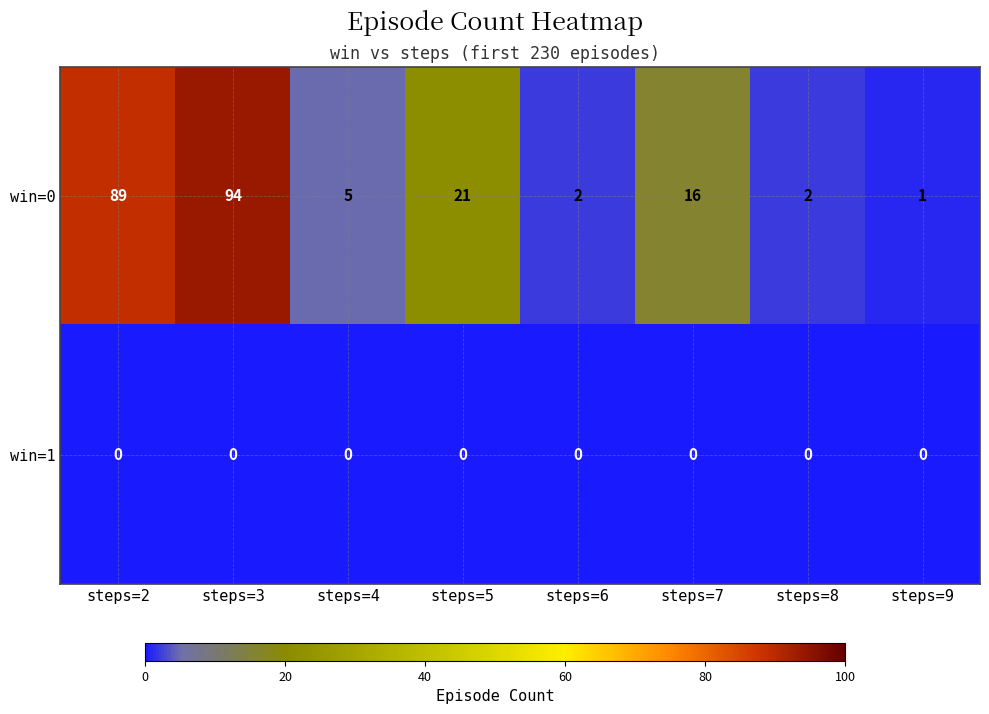

What is the maximum value shown in the chart?

94